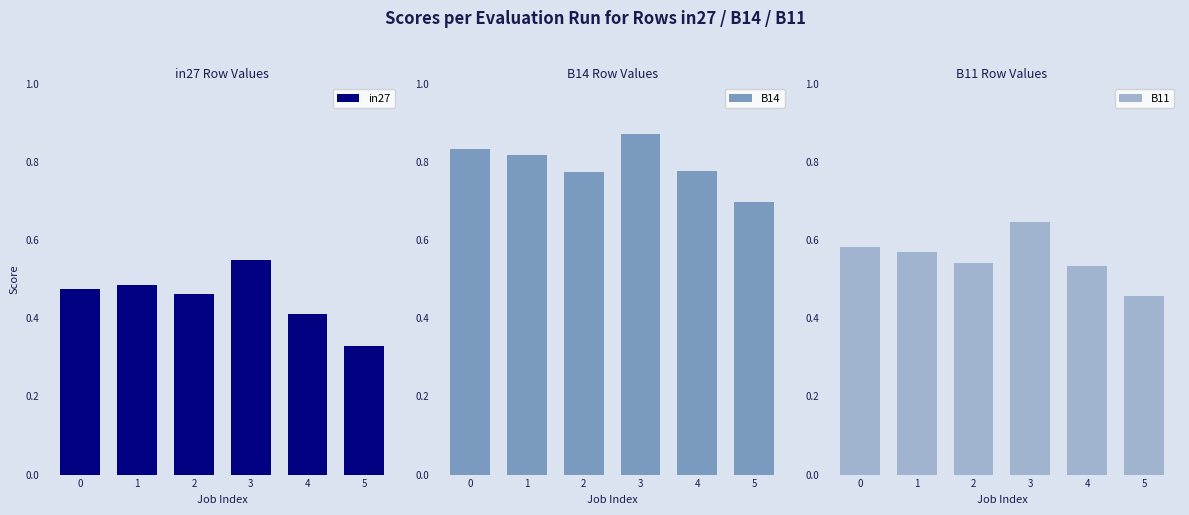

What is the approximate value of in27 at 5?

0.3